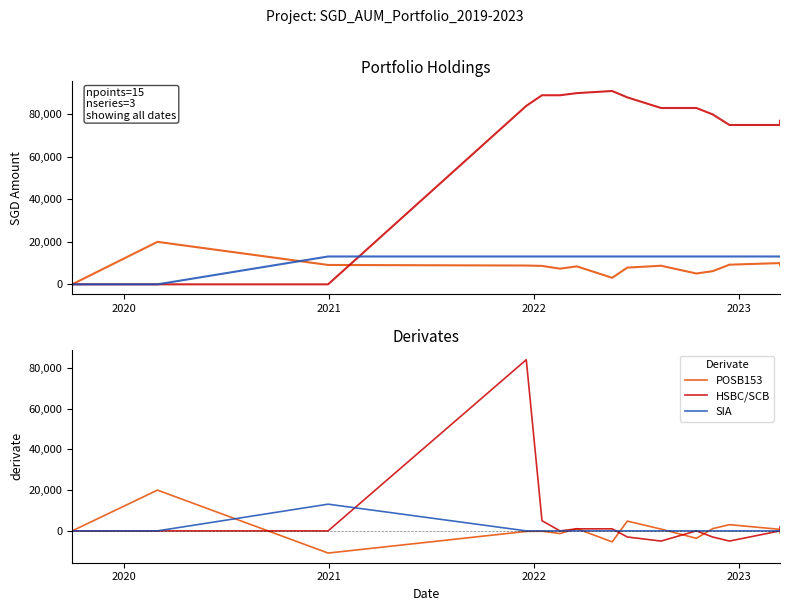

List the series in order of their peak value, highest first.

HSBC/SCB, POSB153, SIA